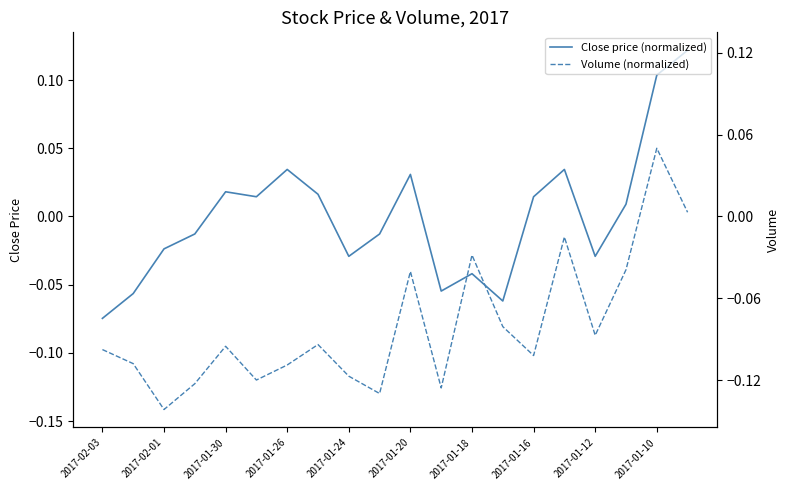

Where does the Volume (normalized) series first go above 0?

2017-01-10